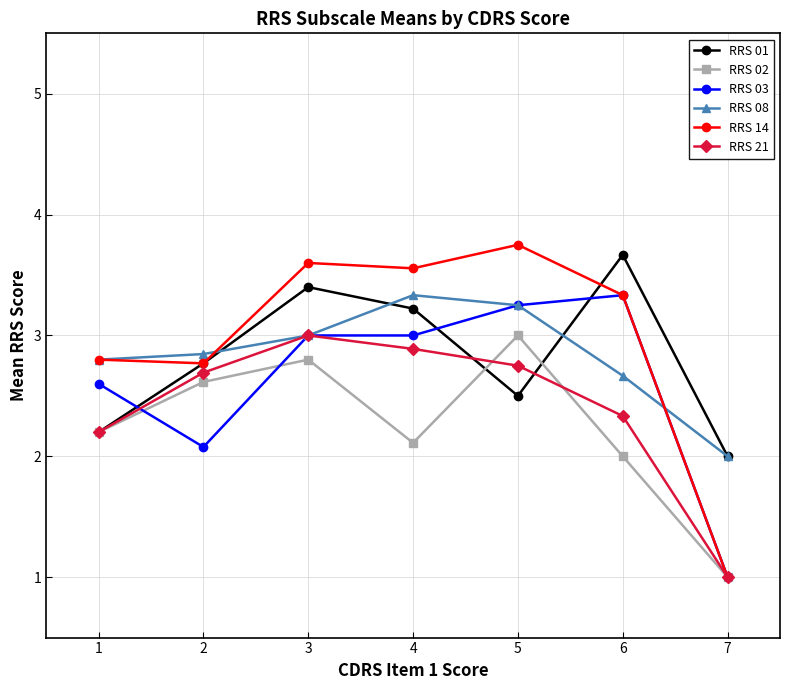

At which category is the sum across all series the highest?

3